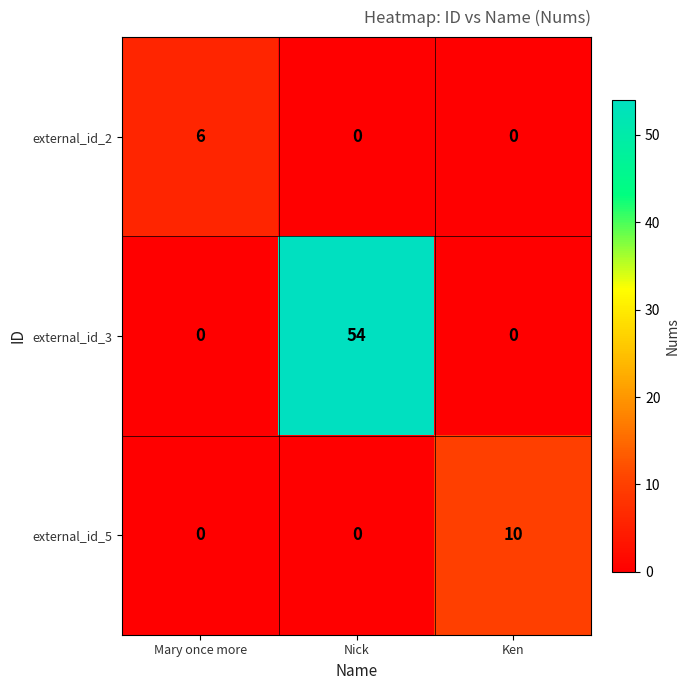

How many positive values does the external_id_2 series have?

1